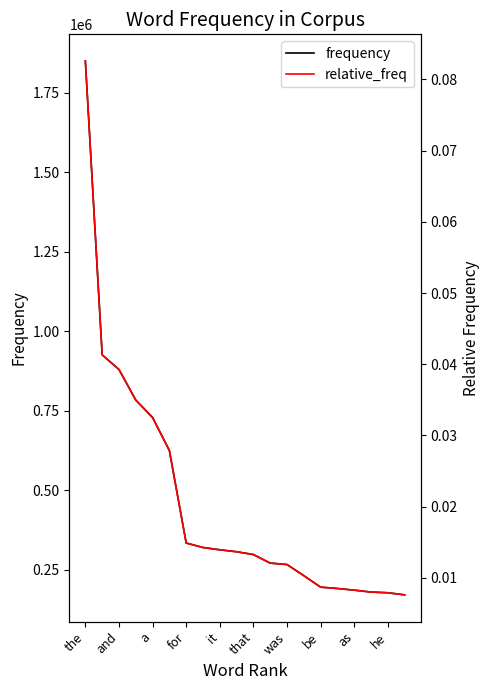

What is the value of the frequency point at the 20th from the left?

170370.0